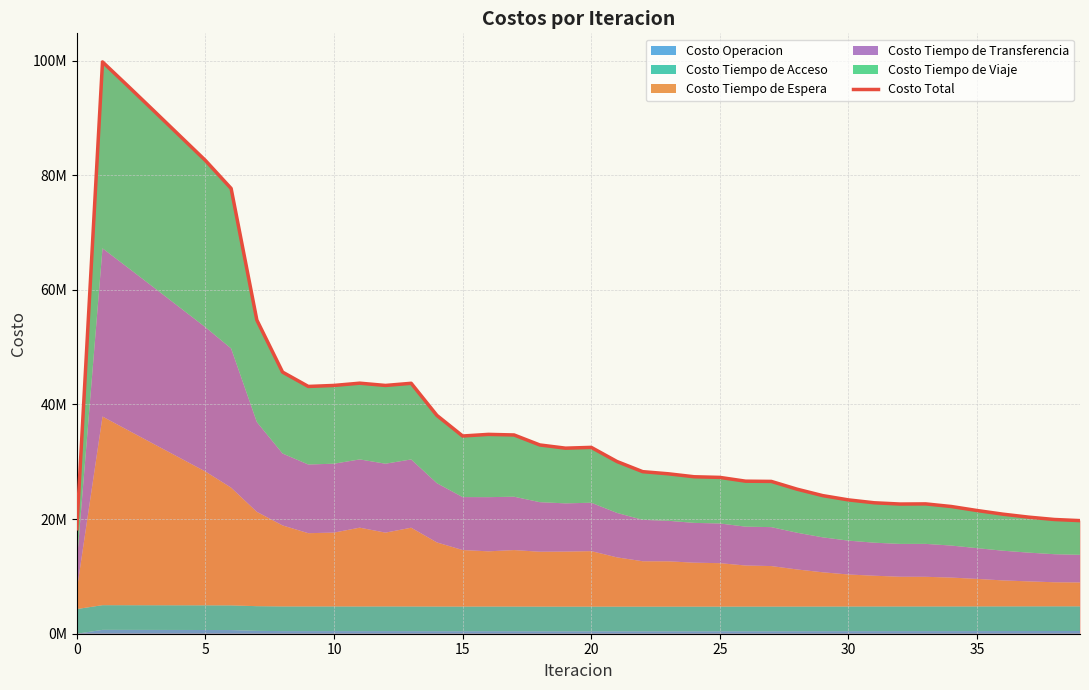

At which category does the data reach its first local valley?

9